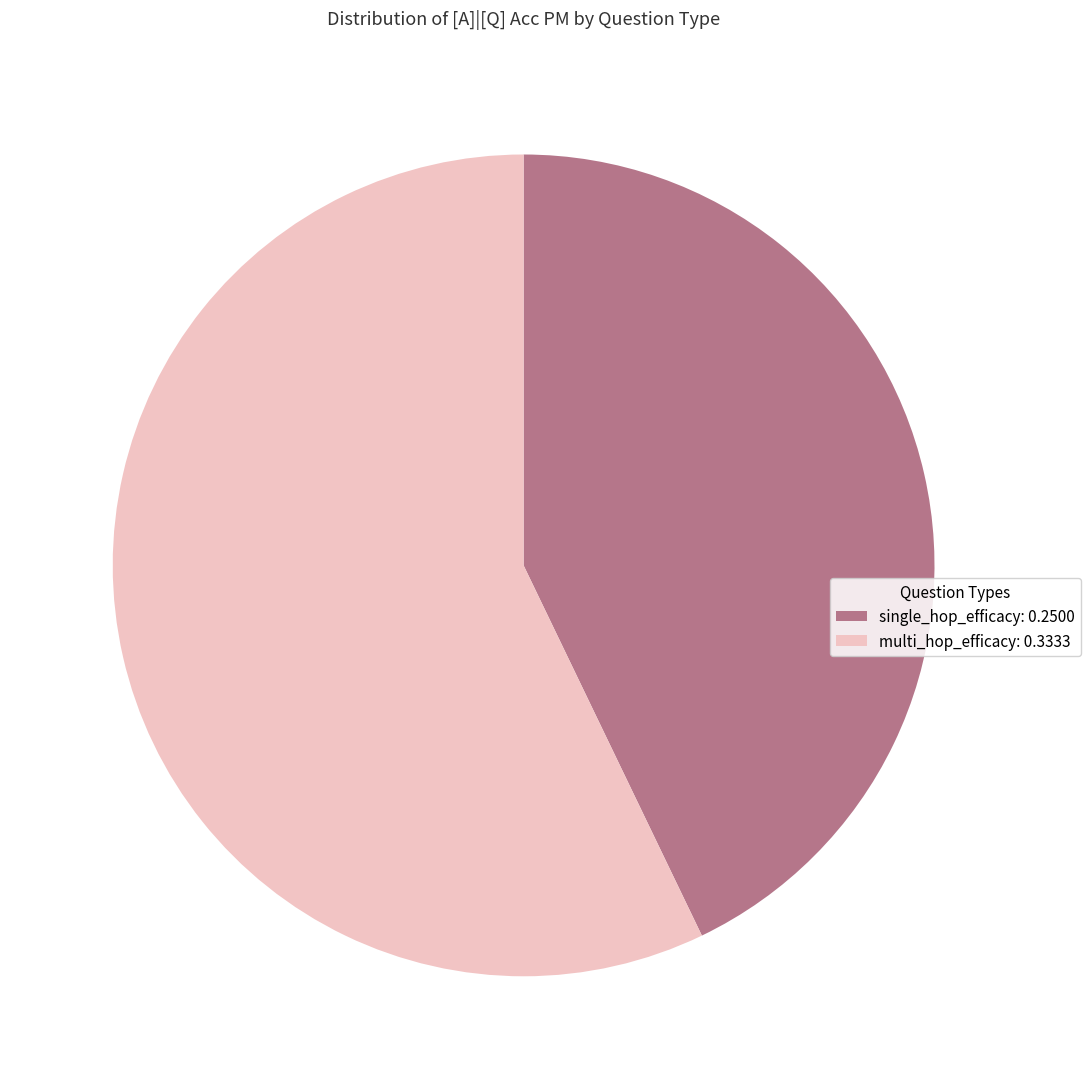

The single_hop_efficacy slice represents 28% of the pie. True or false?

False